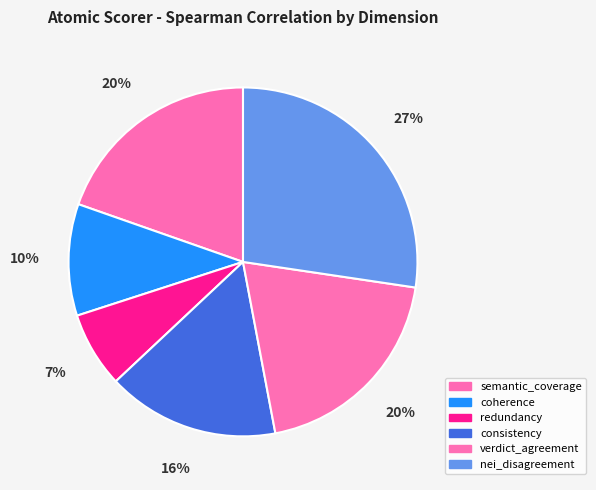

Which category has the biggest portion of the pie?

nei_disagreement